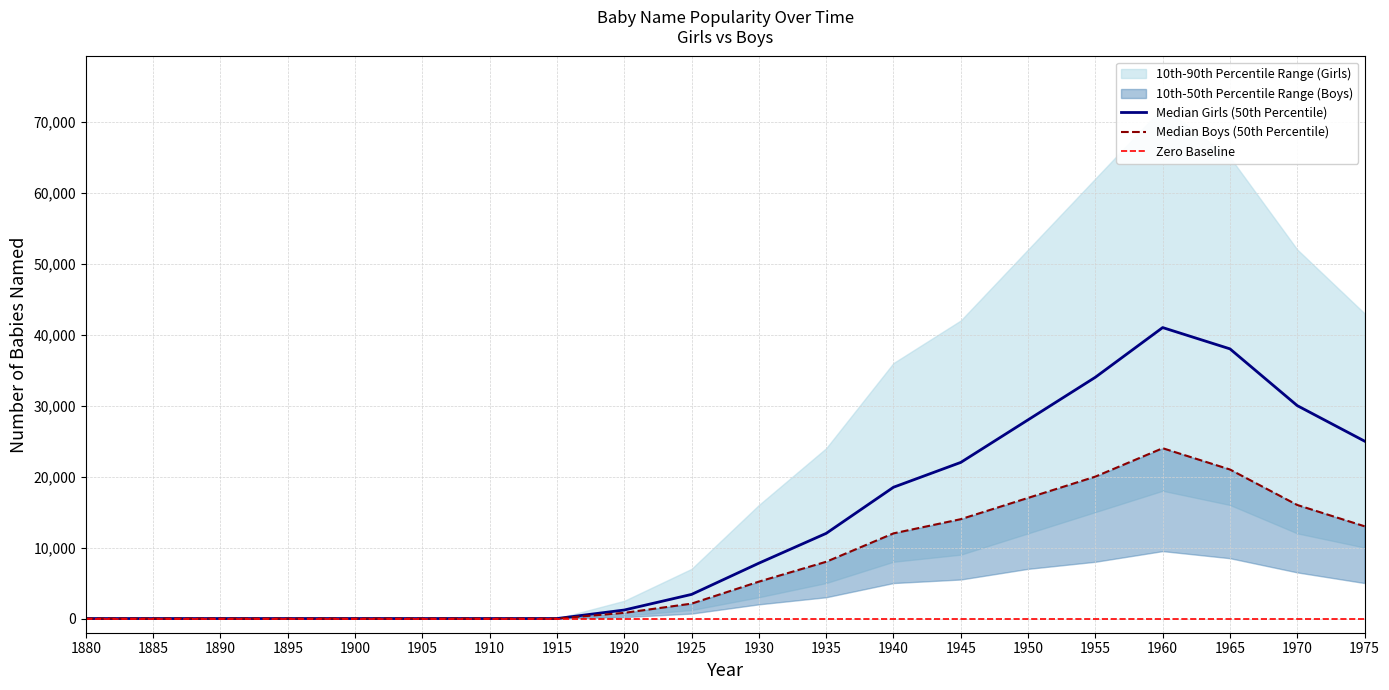

Reading left to right, list all the values displayed in this chart.

Girls: 1880=0	1885=0	1890=0	1895=0	1900=0	1905=0	1910=0	1915=0	1920=1200	1925=3400	1930=7800	1935=12000	1940=18500	1945=22000	1950=28000	1955=34000	1960=41000	1965=38000	1970=30000	1975=25000
Boys: 1880=0	1885=0	1890=0	1895=0	1900=0	1905=0	1910=0	1915=0	1920=800	1925=2100	1930=5200	1935=8000	1940=12000	1945=14000	1950=17000	1955=20000	1960=24000	1965=21000	1970=16000	1975=13000